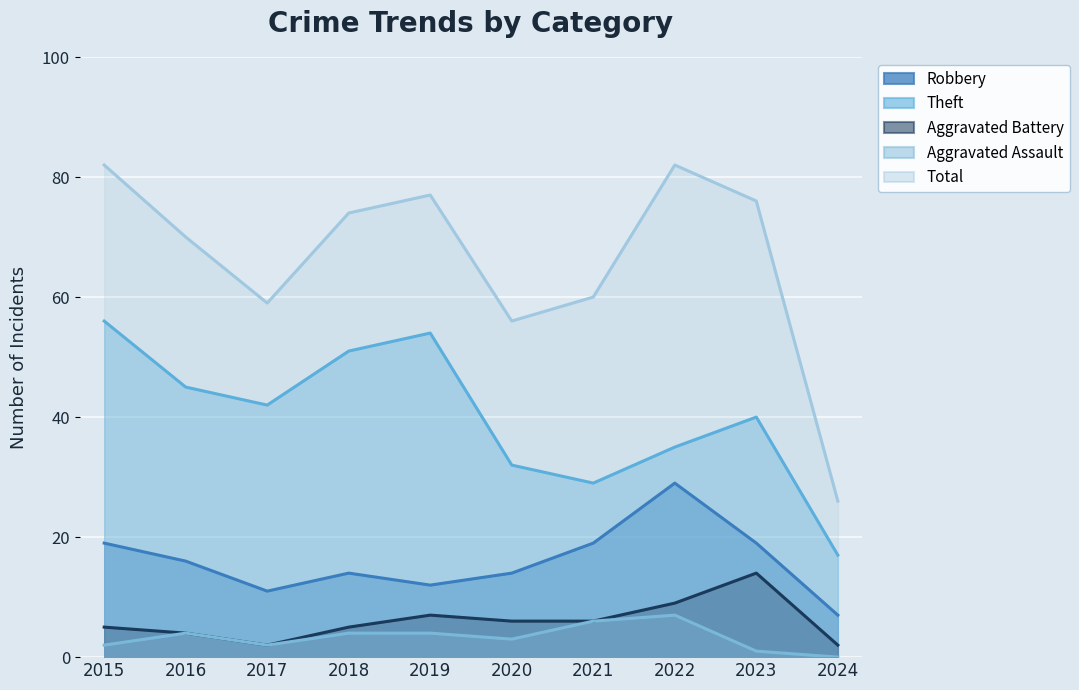

What is the total value across all series at 2018?

148